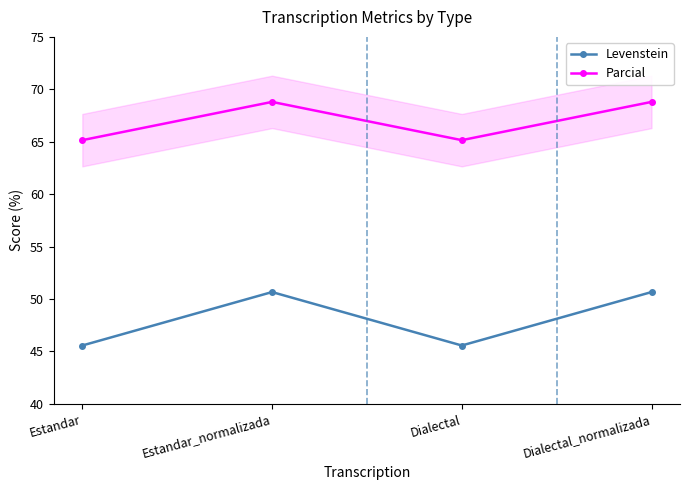

How many values in the Parcial series are below 68?

2